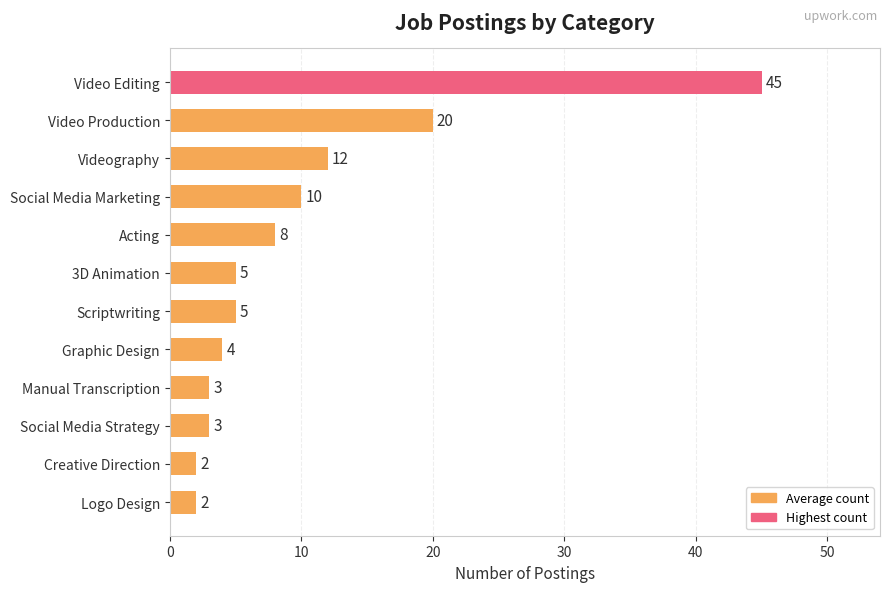

Where is the data nearest to the value 23?

Video Production